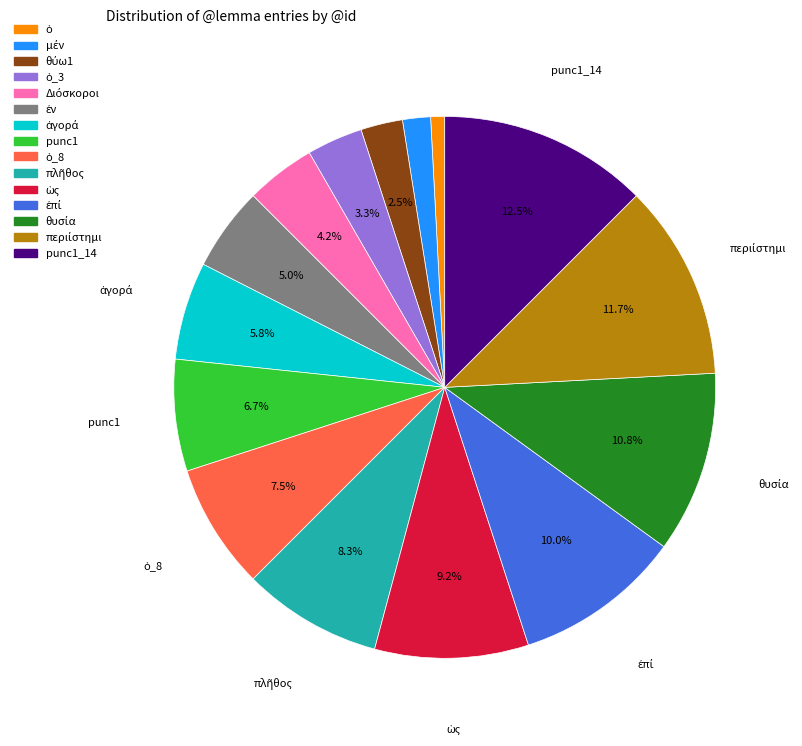

Does any single category account for the majority?

No